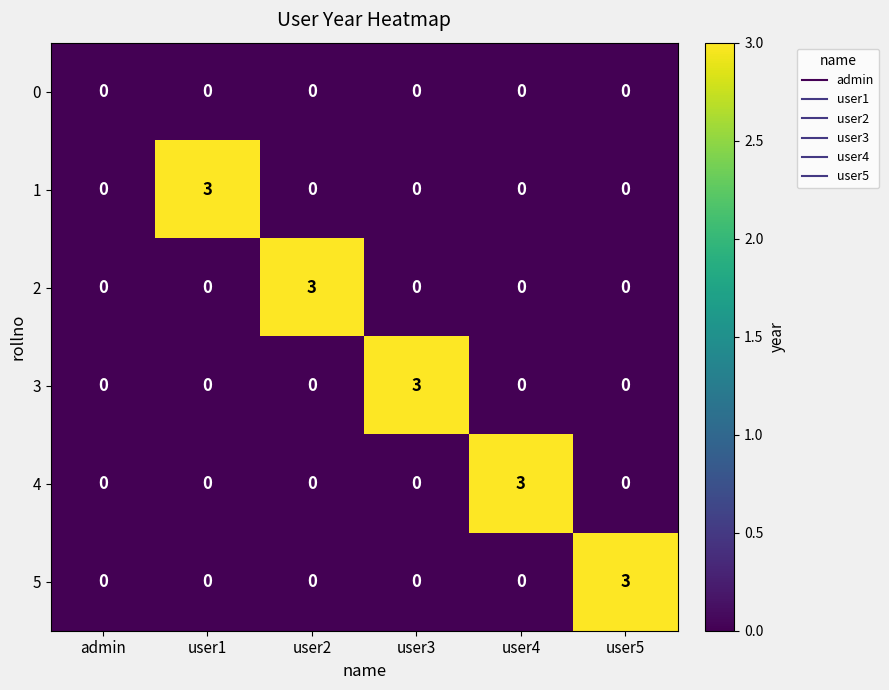

What is the maximum value for 3?

3